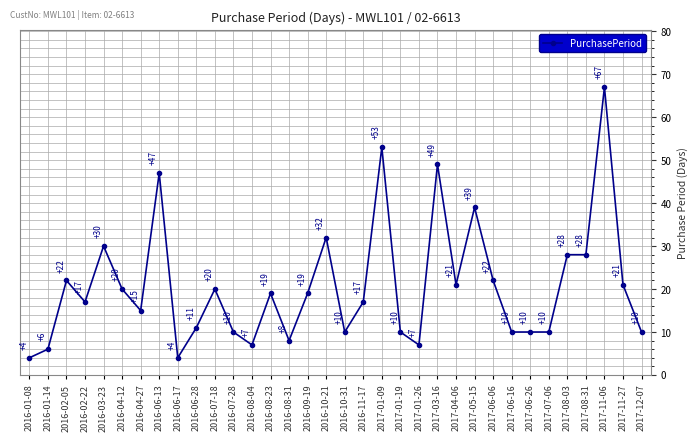

At which label is the value closest to 35?

2016-10-21